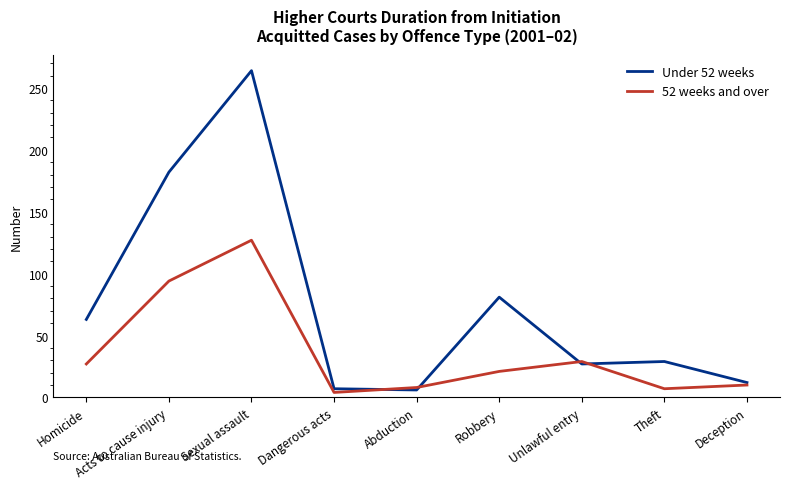

What is the difference between the maximum and minimum values in the Under 52 weeks series?

258